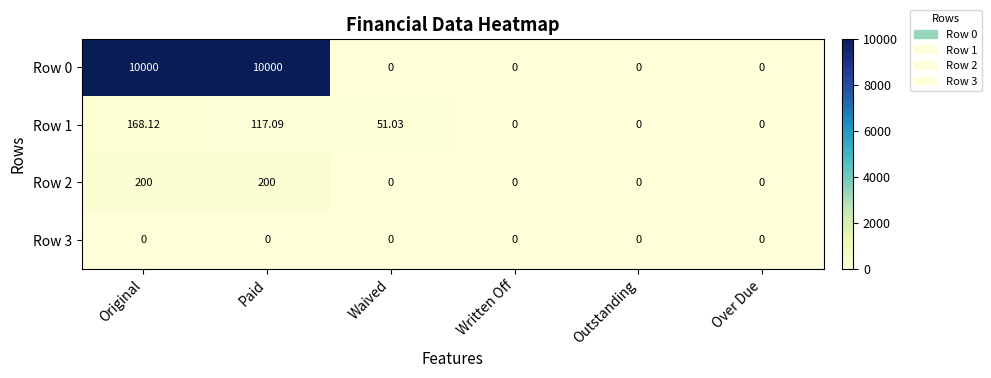

Which series has the largest range (max minus min)?

Row 0